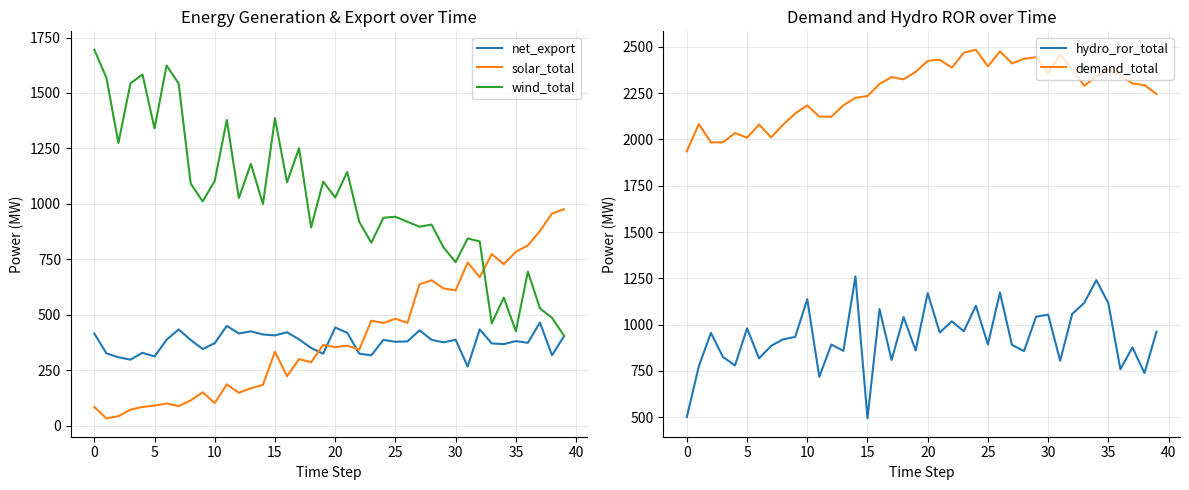

Is it true that hydro_ror_total equals 1173.2 at 26?

True